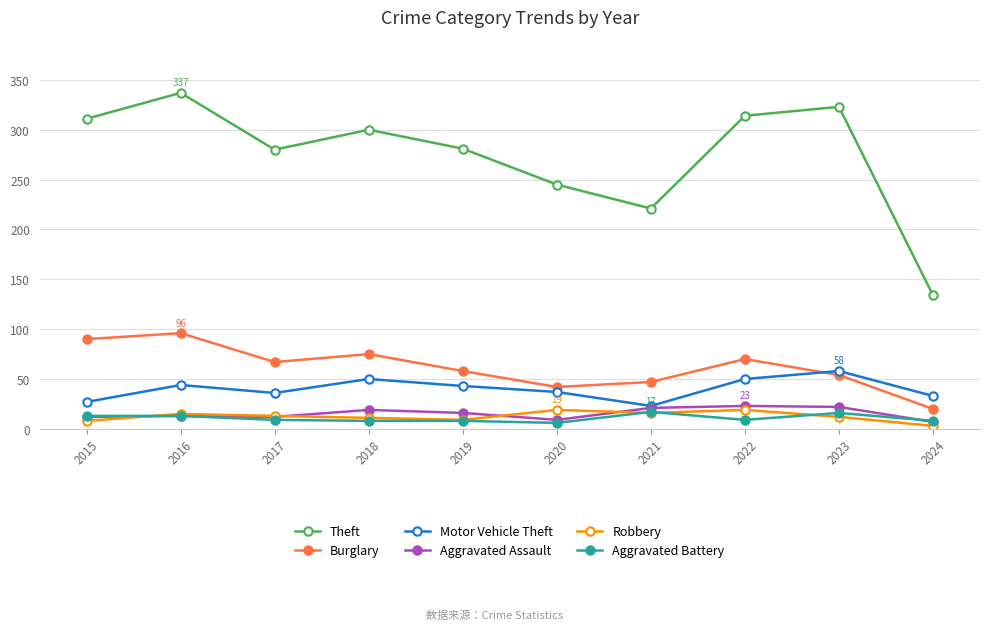

True or false: Burglary and Theft cross at least once.

False